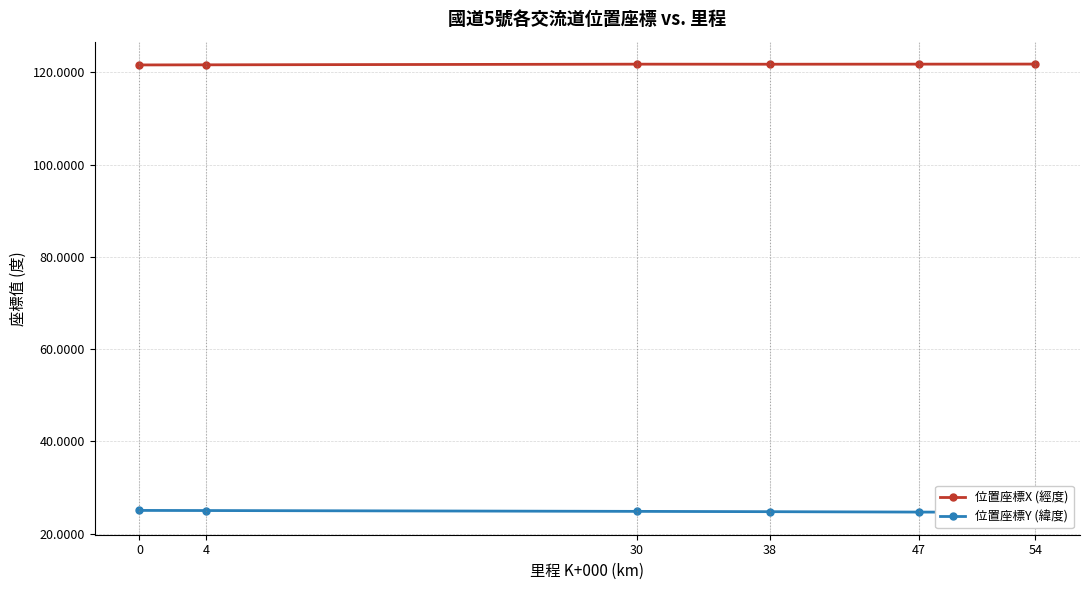

Reading left to right, list all the values displayed in this chart.

位置座標X (經度): 0=121.6	4=121.6	30=121.8	38=121.8	47=121.8	54=121.8
位置座標Y (緯度): 0=25.0	4=25.0	30=24.8	38=24.8	47=24.7	54=24.6